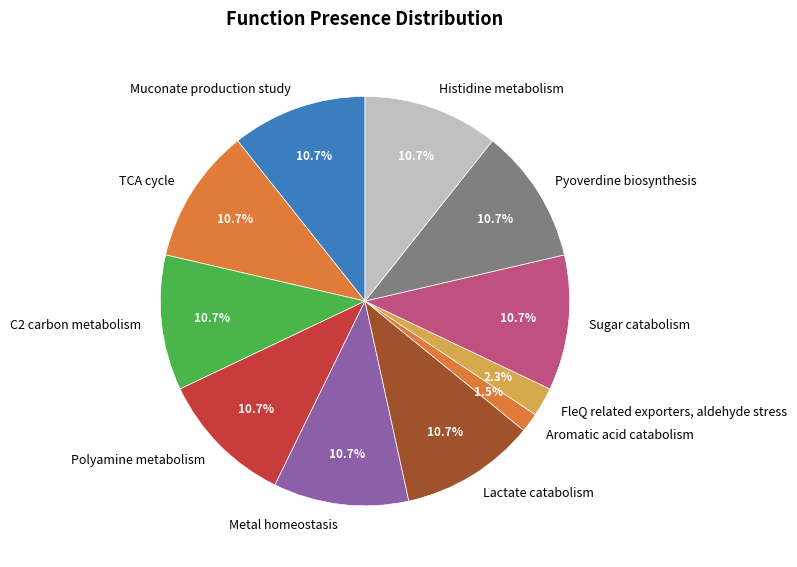

What is the smallest slice in the pie chart?

Aromatic acid catabolism